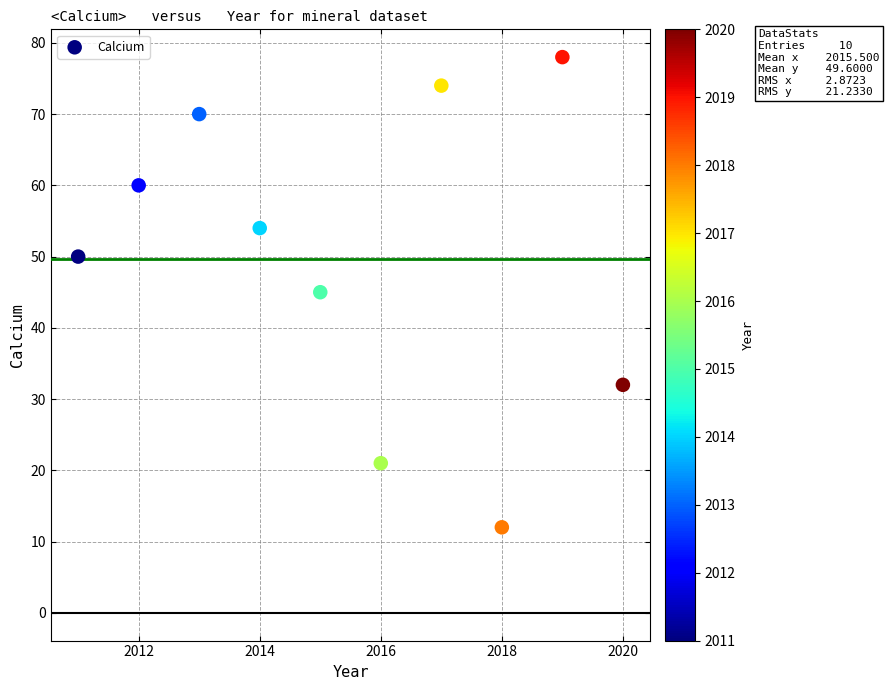

What is the average X value?

2016